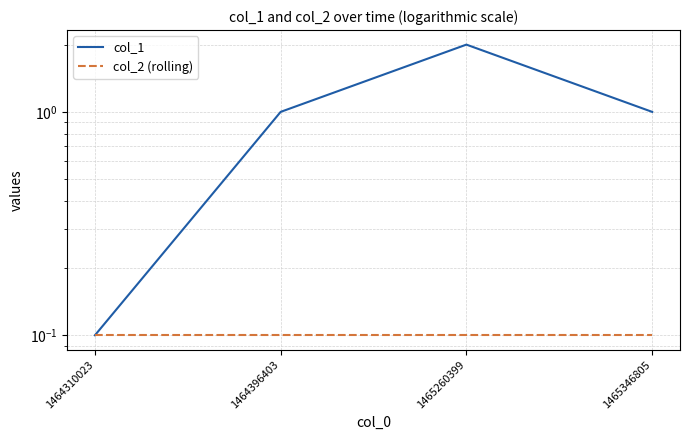

The value of col_1 at 1465260399 is 2.0. True or false?

True